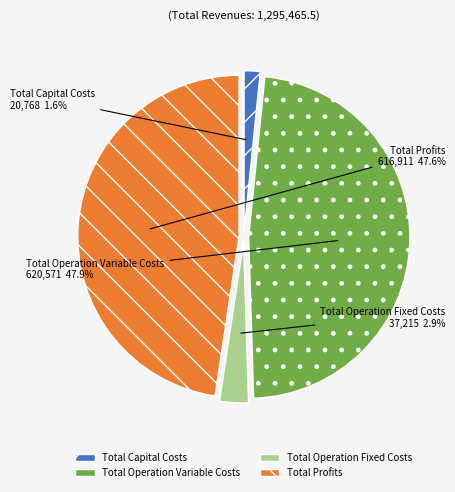

Which has a higher value, Total Profits or Total Capital Costs?

Total Profits